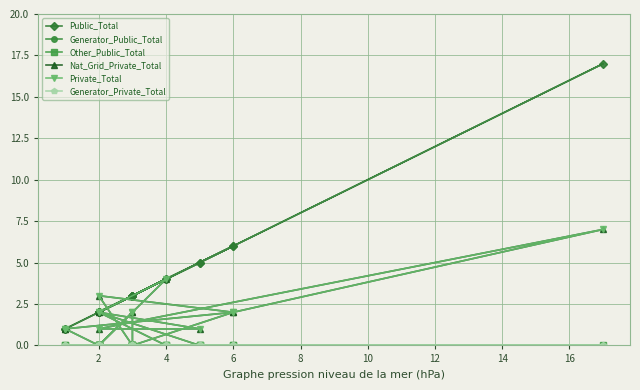

What is the sum of all Private_Total values?

30